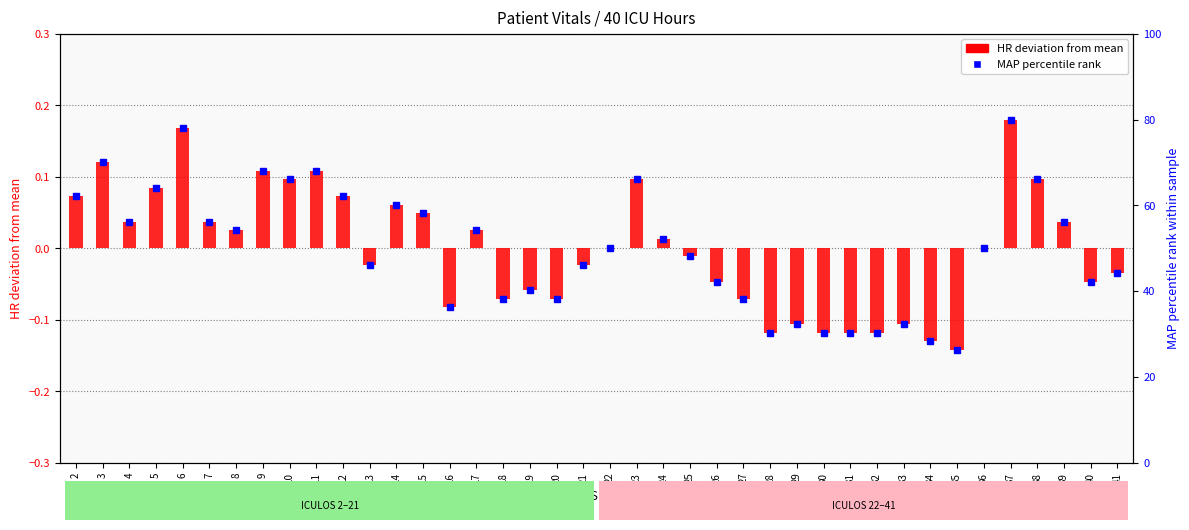

Between 33 and 37, which is larger?

37